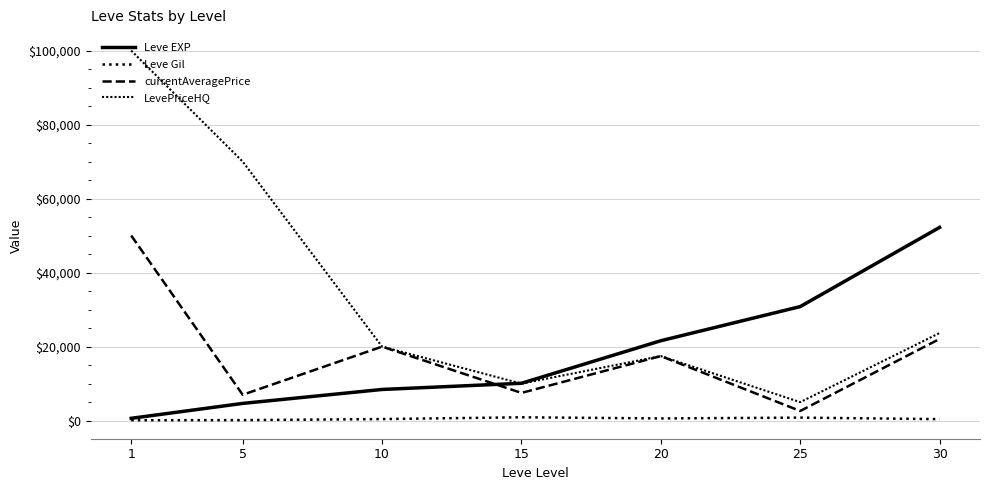

What value does the Leve EXP series have at 5?

4660